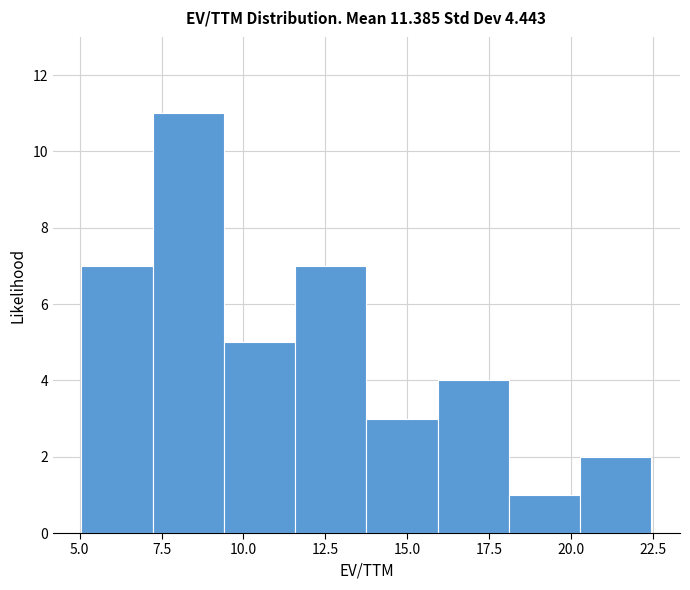

Over which range of the x-axis is the bar tallest?

7.0 to 9.5